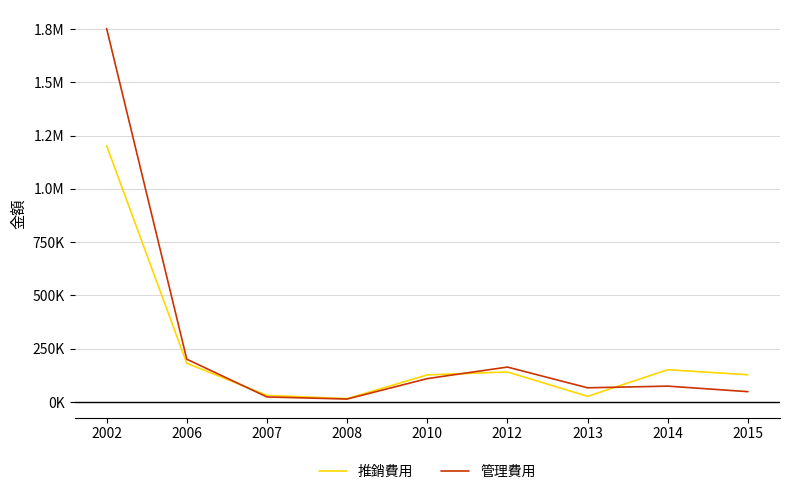

Is this an area chart (filled region under the line)?

No